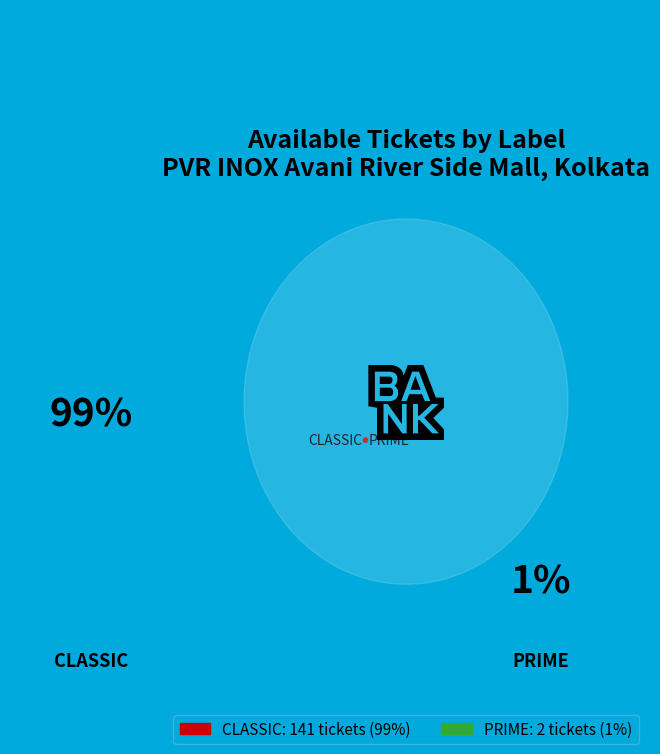

To the nearest percent, what is the difference between the PRIME and CLASSIC slice percentages?

97%